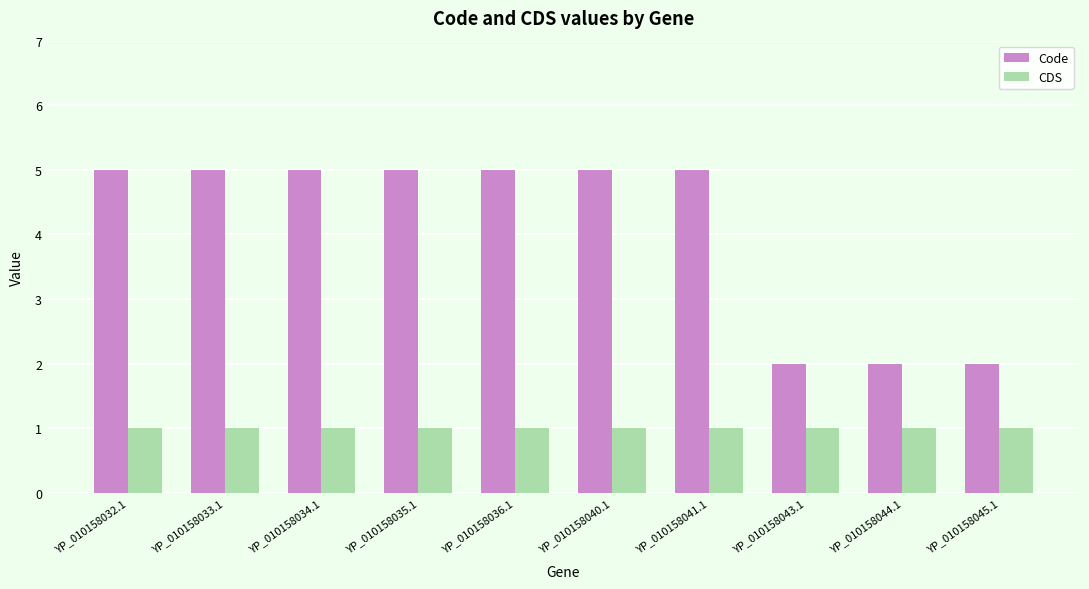

What are all the series names shown in the legend?

Code, CDS